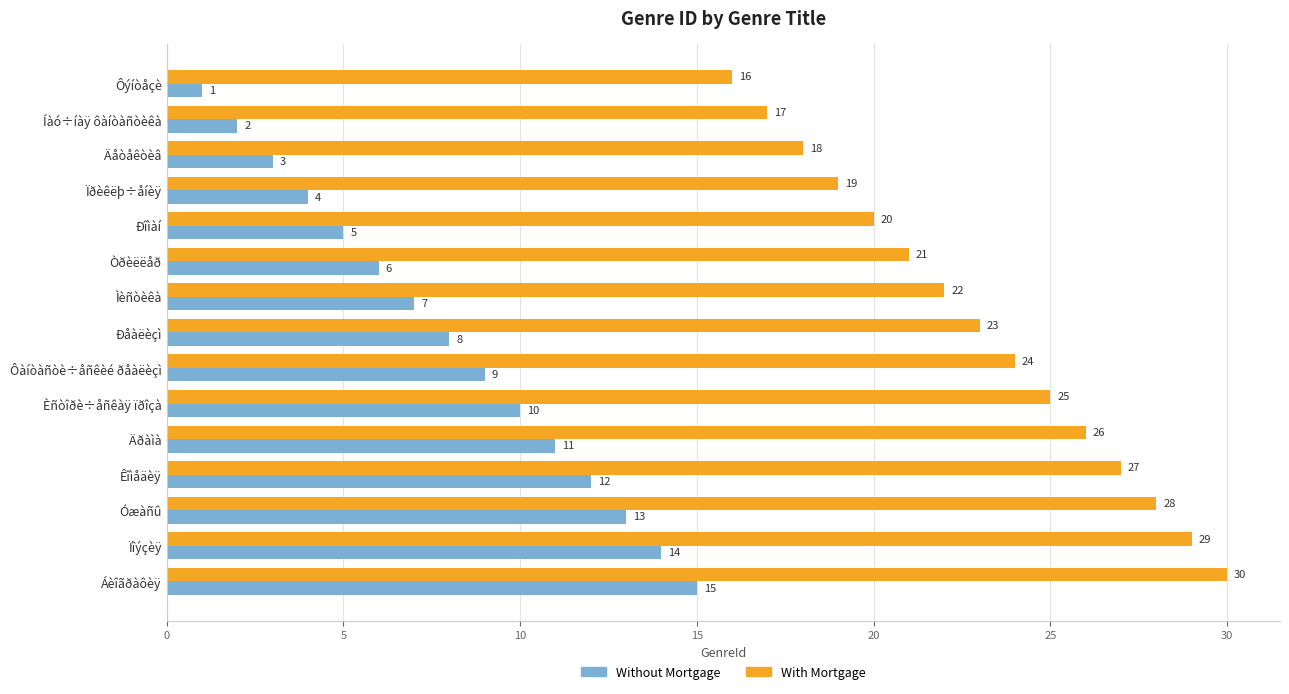

List the labels in order of With Mortgage value, smallest first.

Ôýíòåçè, Íàó÷íàÿ ôàíòàñòèêà, Äåòåêòèâ, Ïðèêëþ÷åíèÿ, Ðîìàí, Òðèëëåð, Ìèñòèêà, Ðåàëèçì, Ôàíòàñòè÷åñêèé ðåàëèçì, Èñòîðè÷åñêàÿ ïðîçà, Äðàìà, Êîìåäèÿ, Óæàñû, Ïîýçèÿ, Áèîãðàôèÿ